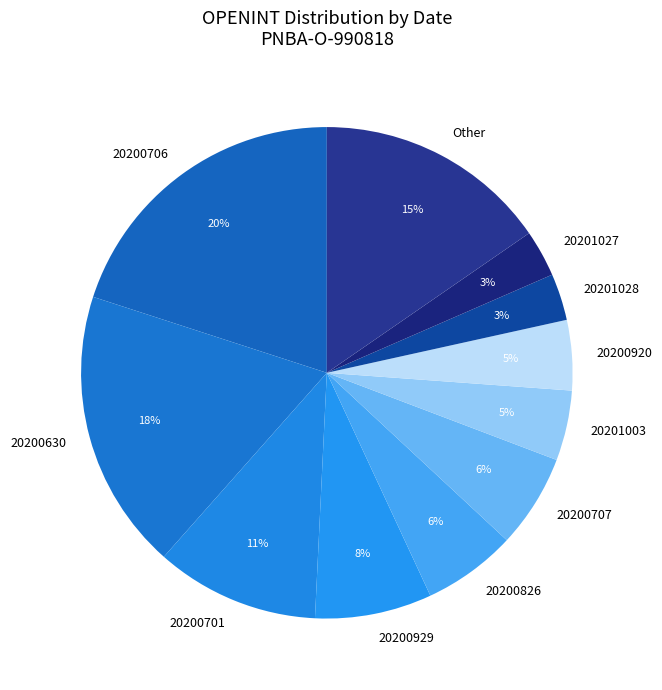

To the nearest percent, what portion does 20200826 represent?

6%